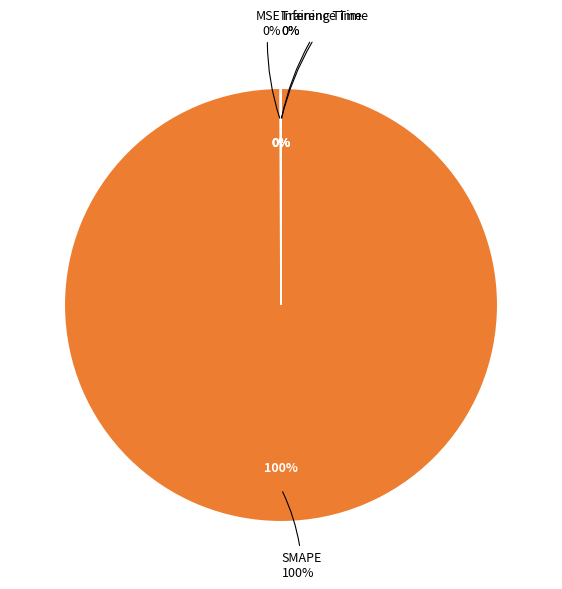

Which slice is the largest?

SMAPE